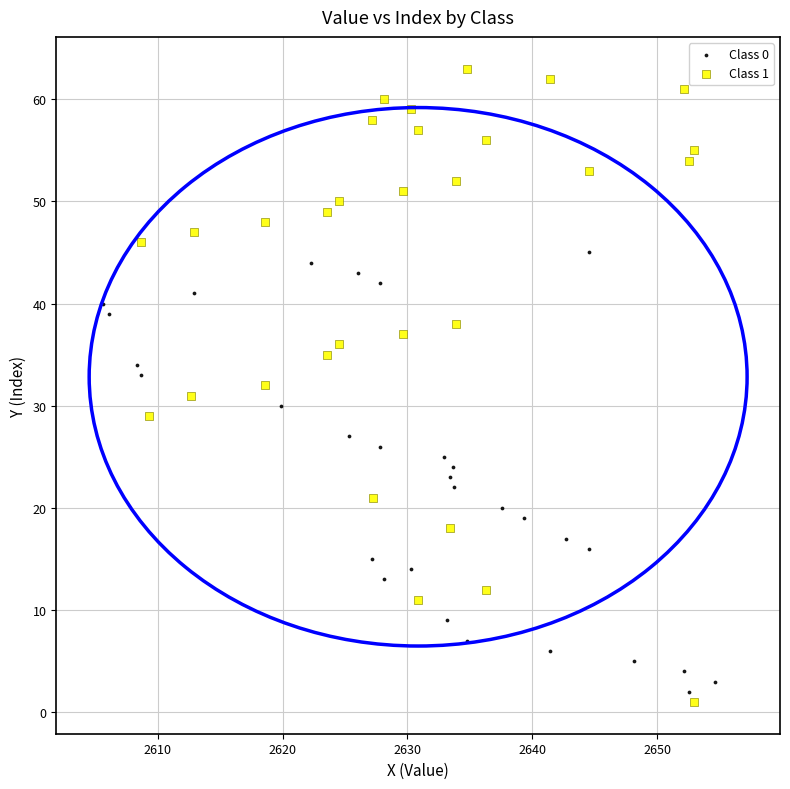

Which series reaches the minimum Y coordinate?

Class 1